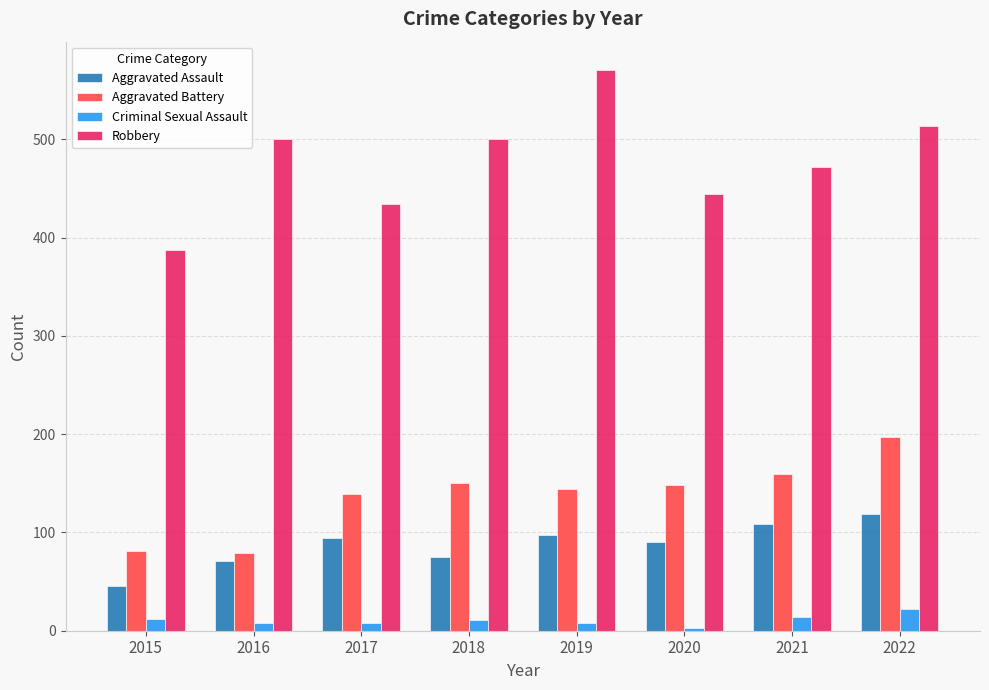

What value does the Robbery series have at 2017?

434